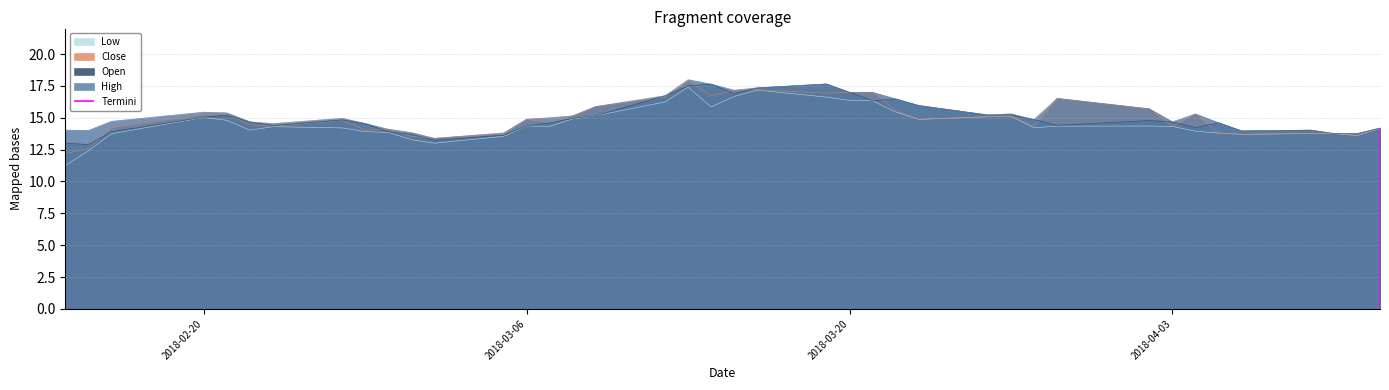

What is the highest value of the High series?

18.0